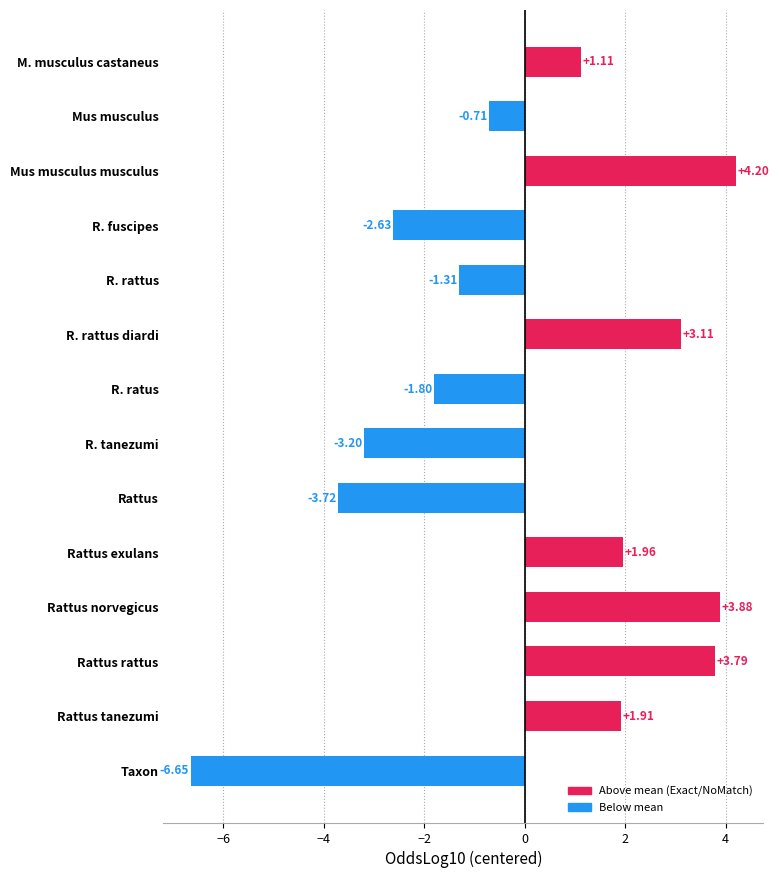

What is the ratio of the value at Rattus tanezumi to the value at Rattus exulans?

1.0